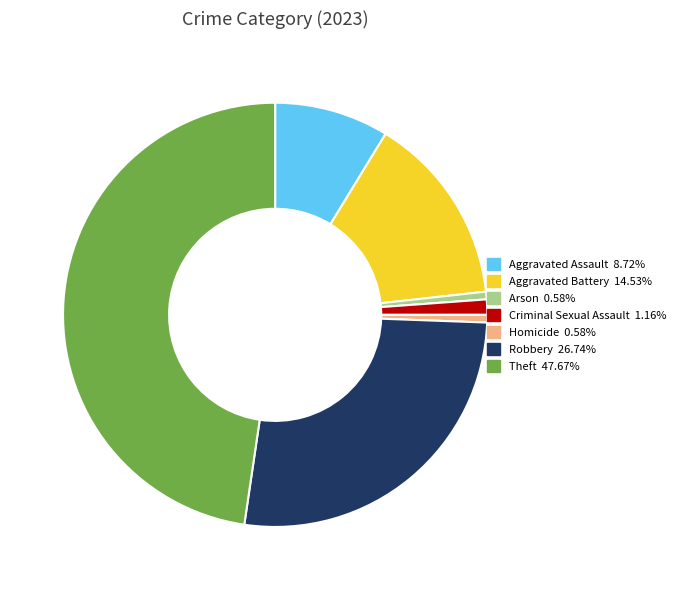

Is the sum of Robbery and Homicide greater than half?

No